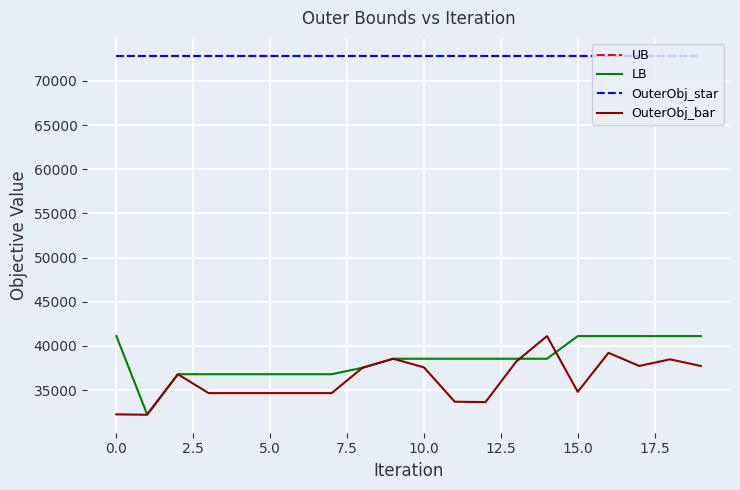

Does the chart display data point markers on the line(s)?

No